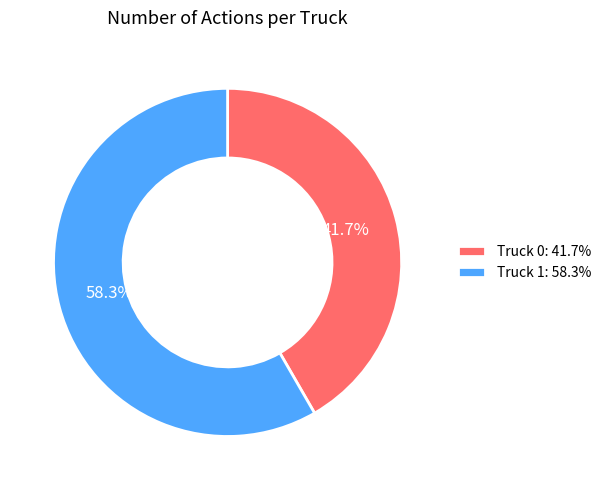

To the nearest percent, what percentage of the pie is Truck 1?

58%